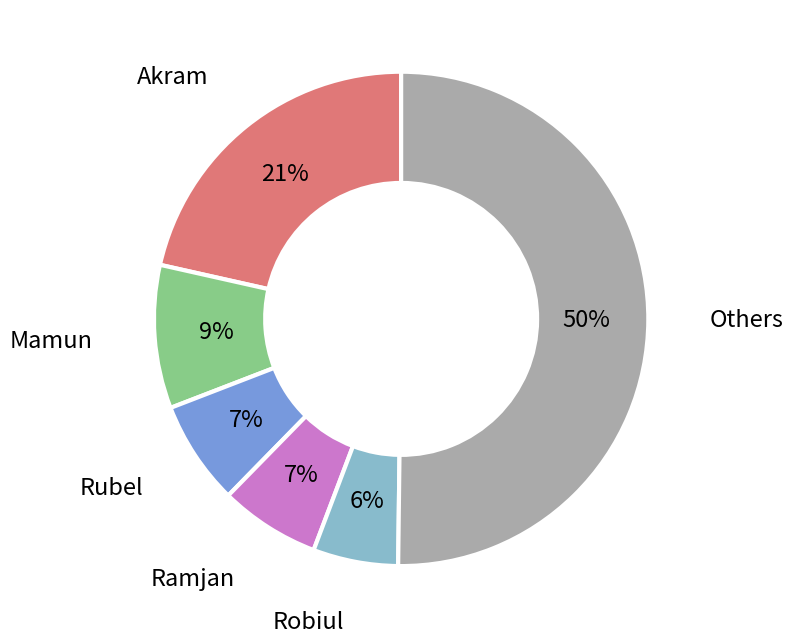

Which category has the smallest portion of the pie?

Robiul